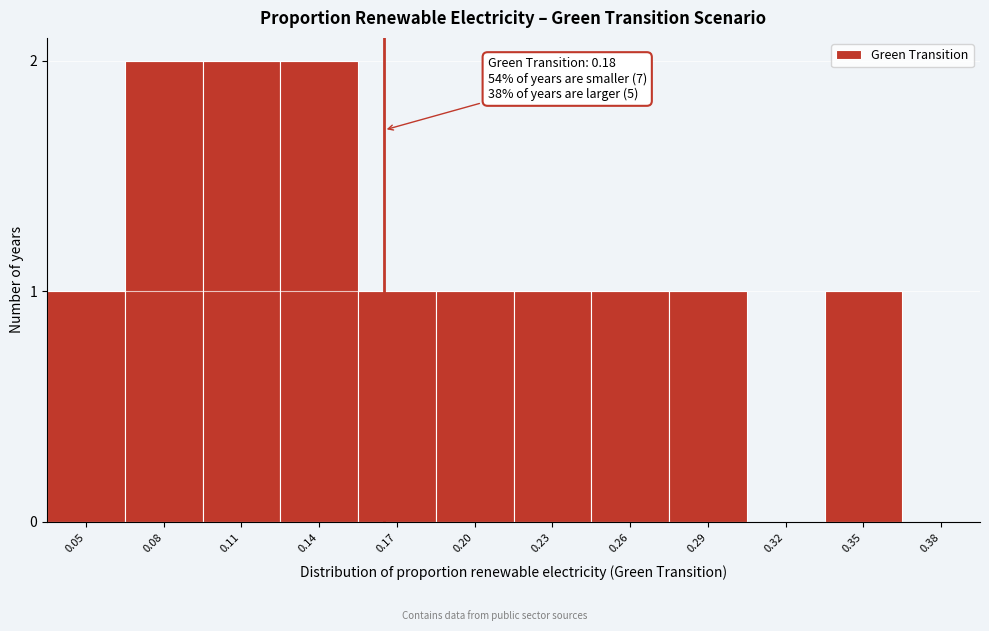

Reading left to right, transcribe all the data shown in this chart.

0.05=1	0.08=2	0.11=2	0.14=2	0.17=1	0.20=1	0.23=1	0.26=1	0.29=1	0.32=0	0.35=1	0.38=0